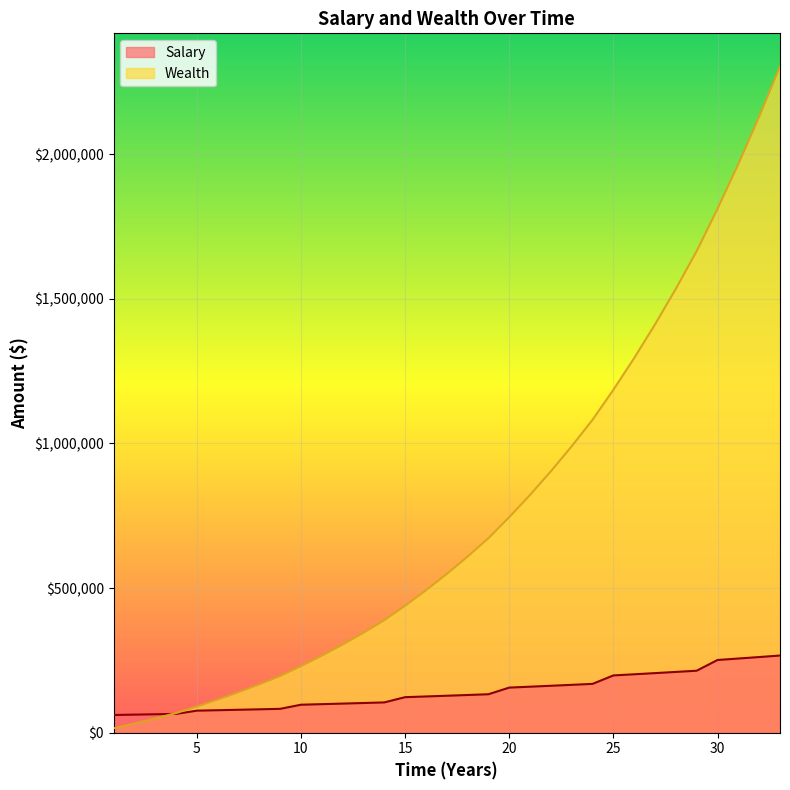

True or false: Wealth has more than 0 points higher than both neighbors.

False